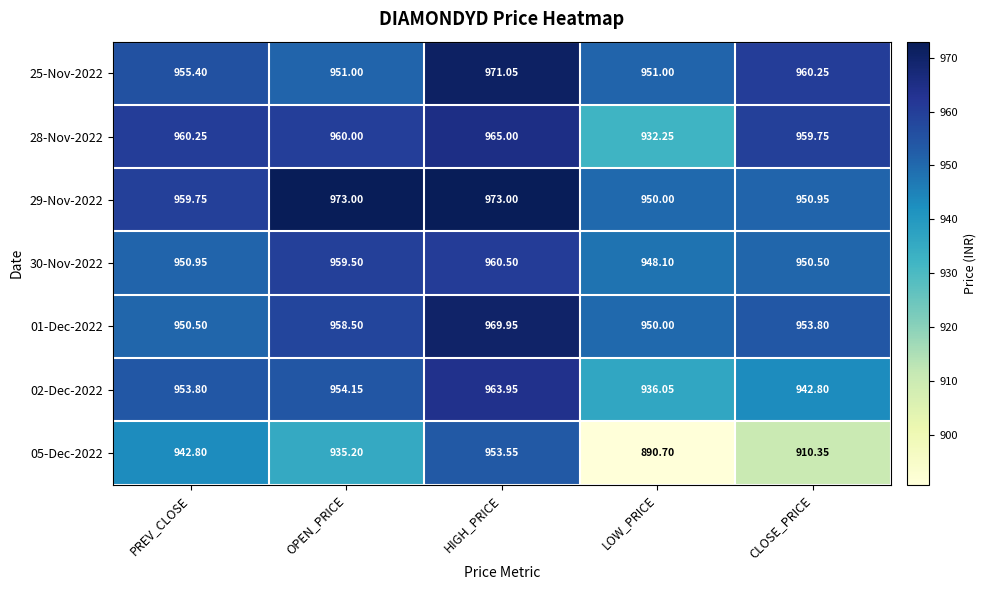

At which category is the sum across all series the highest?

HIGH_PRICE